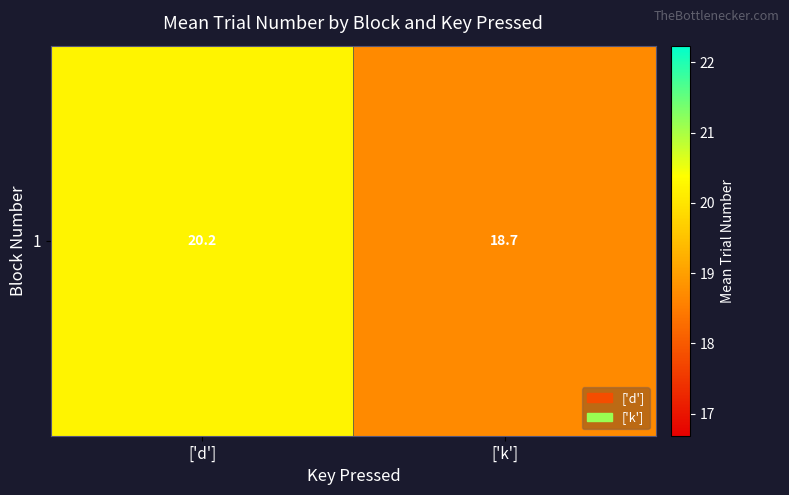

What is the change in value from ['d'] to ['k']?

-1.6